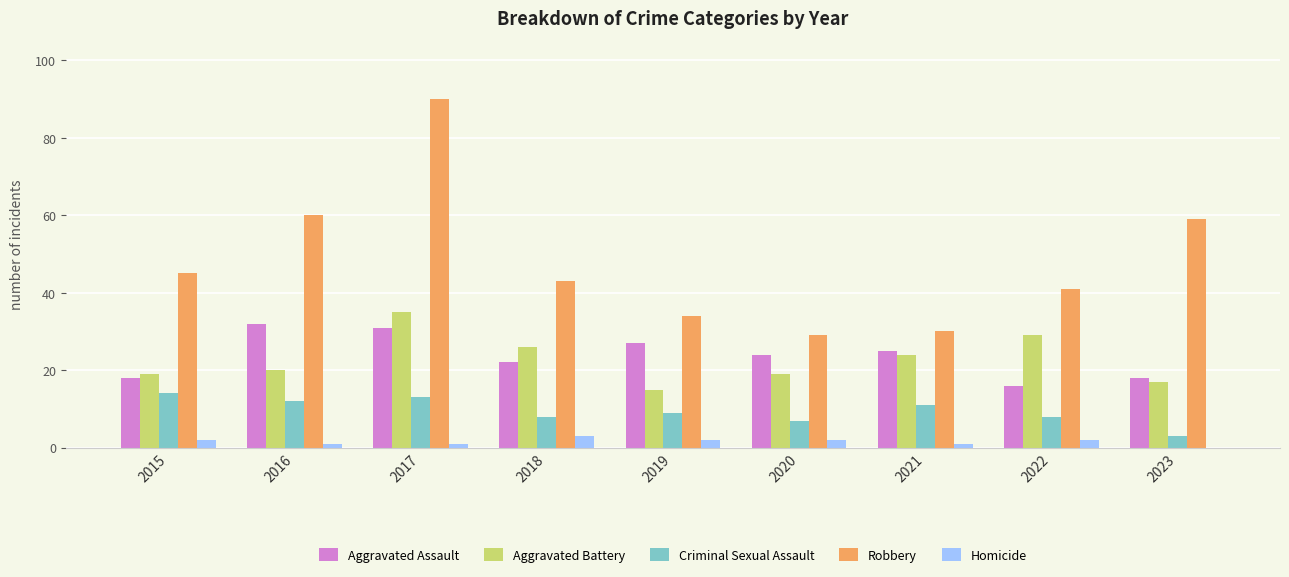

What value does the Homicide series have at 2017?

1